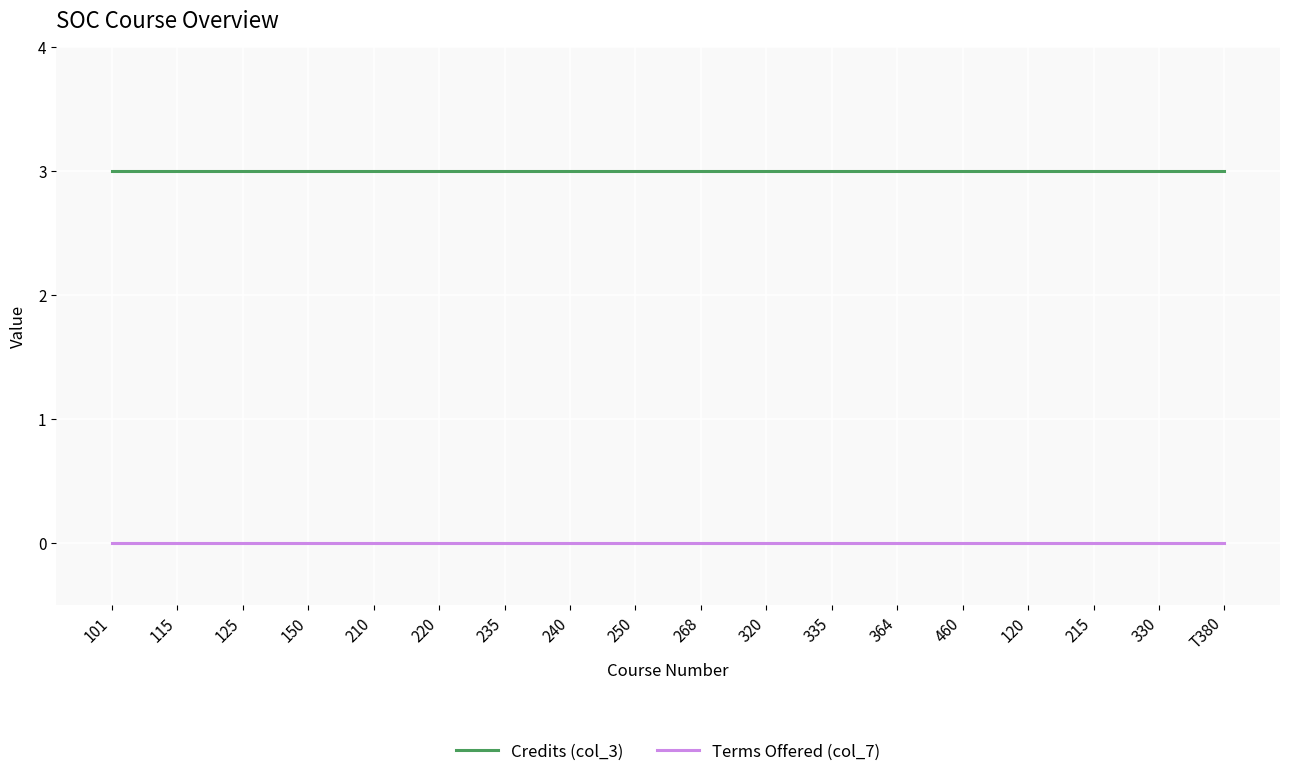

What is the difference between the highest and lowest values at 460?

3